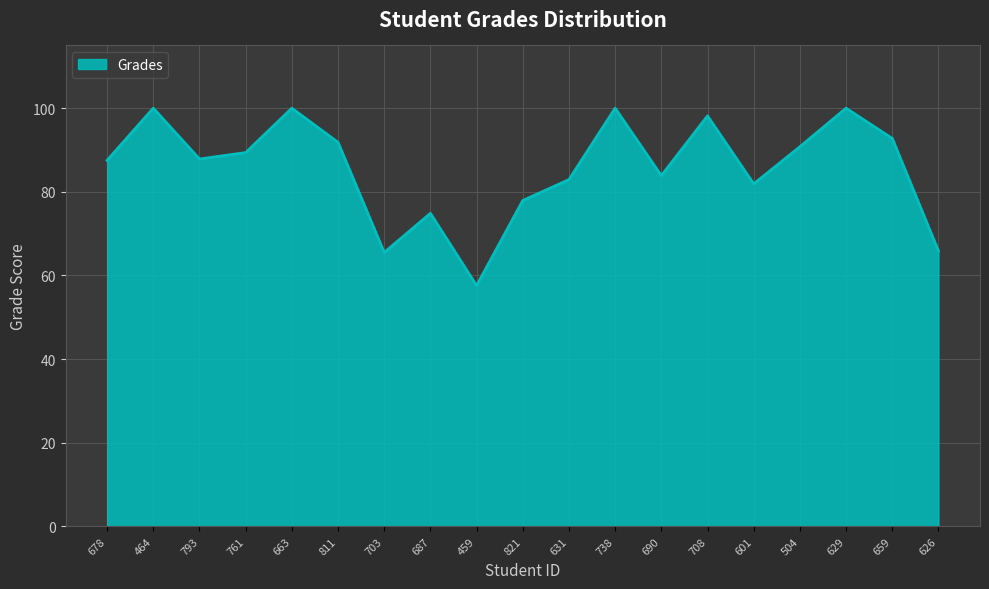

What is the minimum value shown in the chart?

57.6